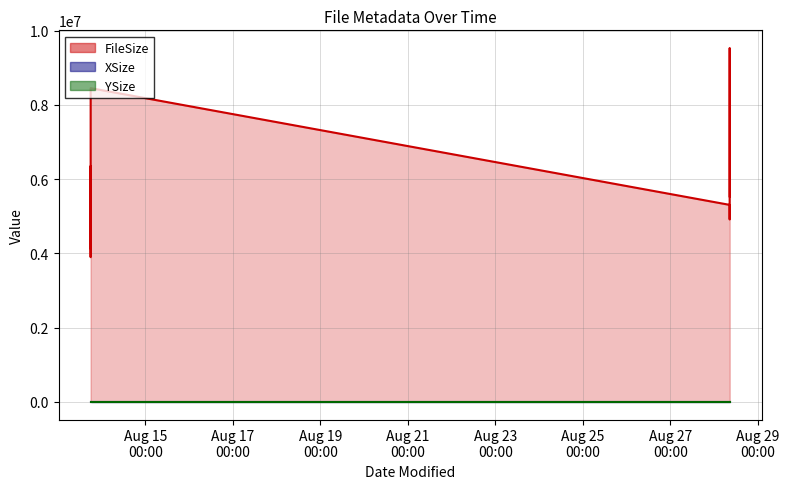

What is the sum of the YSize values at 2021-08-13 17:57:08 and 2021-08-13 17:57:44?

6752